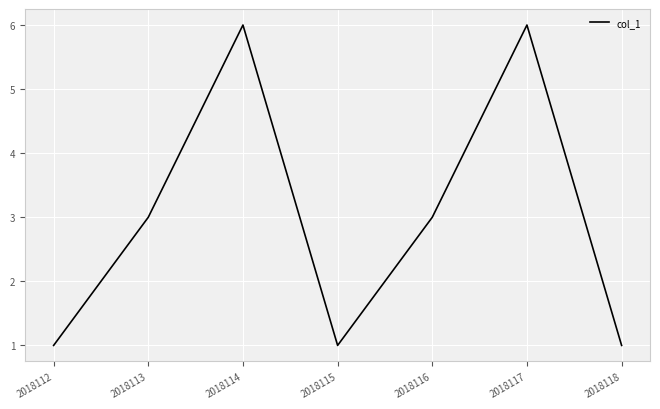

What is the difference between the second highest and minimum values?

5